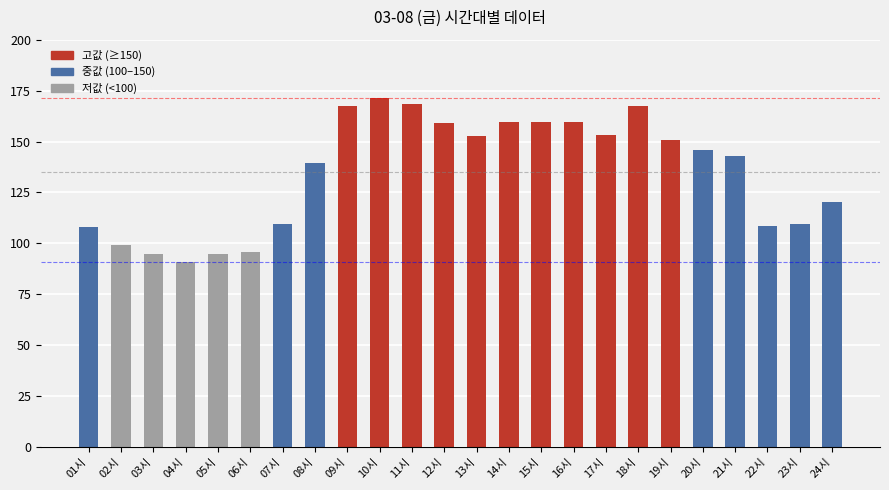

Approximately how many times larger is the value at 14시 compared to 09시?

1.0